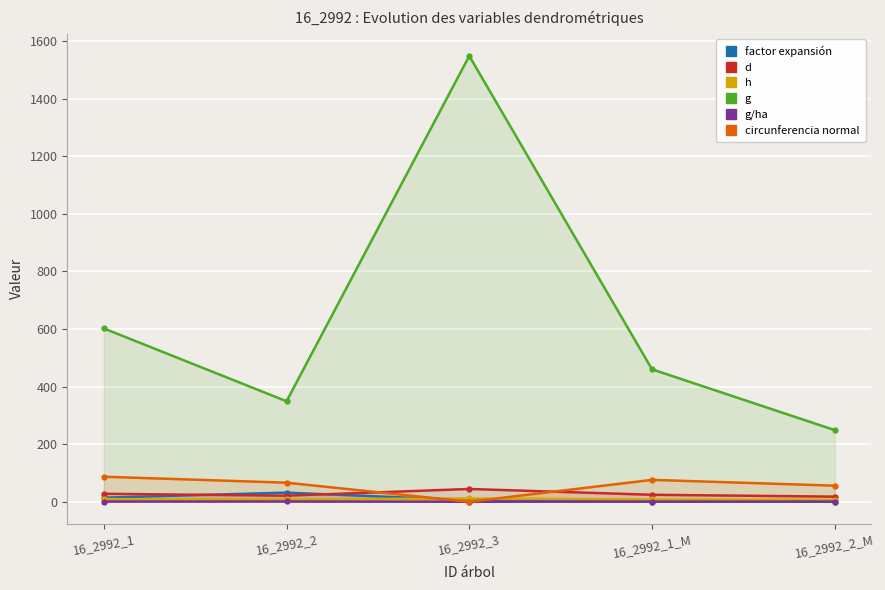

Reading left to right, extract all data points from this chart.

factor expansión: 14.1	31.7	5.1	0.0	0.1
d: 27.7	21.1	44.4	24.2	17.8
h: 9.3	8.5	11.5	8.0	7.0
g: 601.9	349.0	1548.3	460.0	248.8
g/ha: 0.8	1.1	0.0	0.7	0.8
circunferencia normal: 87.0	66.2	0.0	76.0	55.9